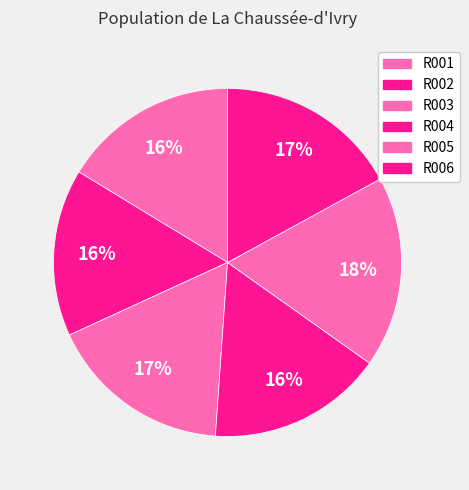

How many slices are in this pie chart?

6